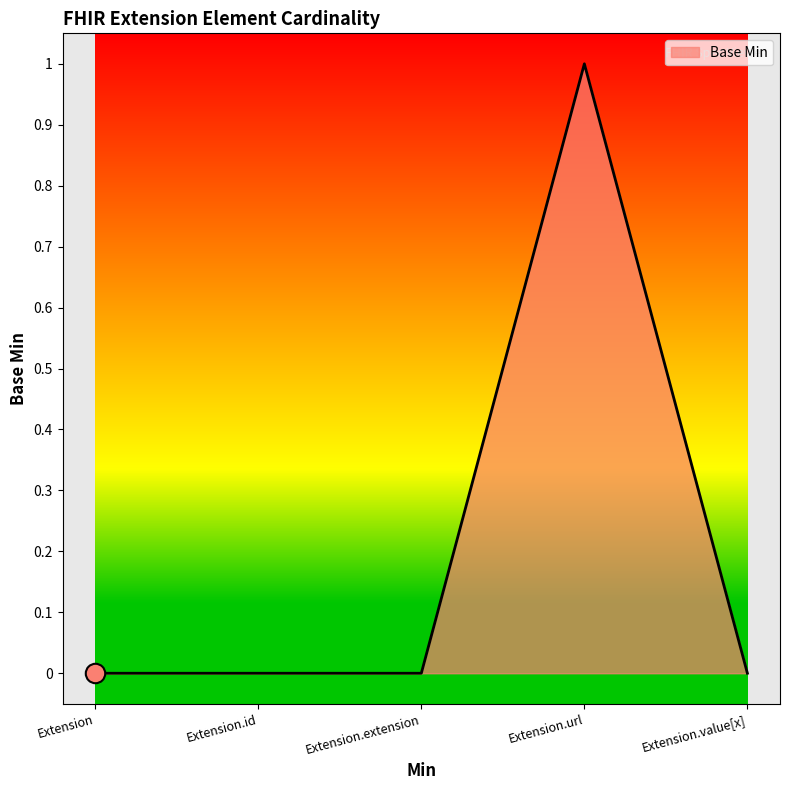

How many categories are shown in the chart?

5